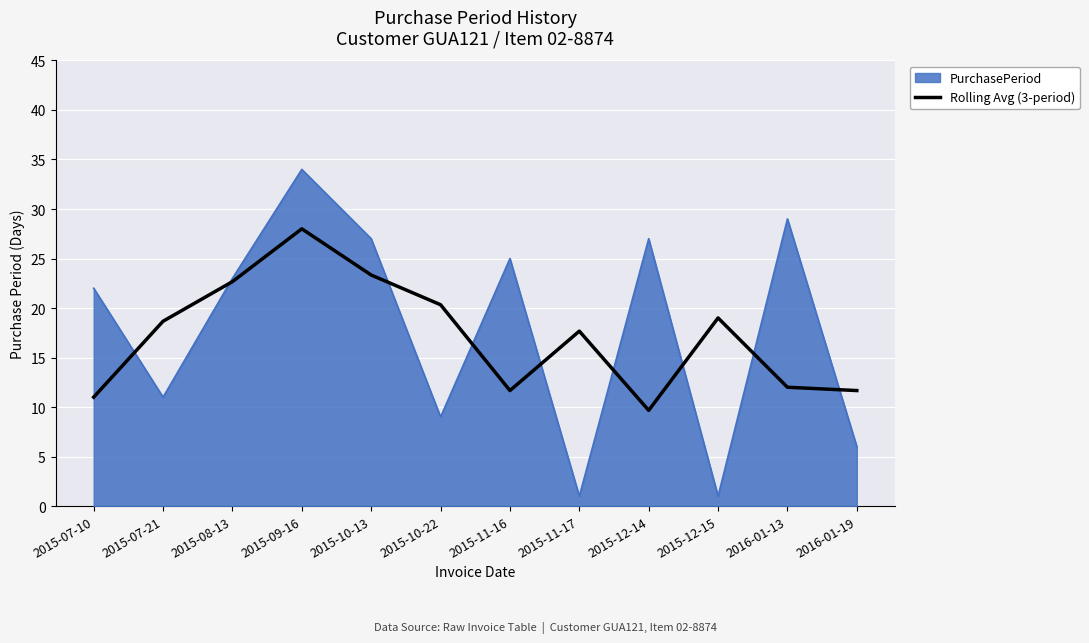

True or false: PurchasePeriod has a value of 15.0 at 2015-07-21.

False